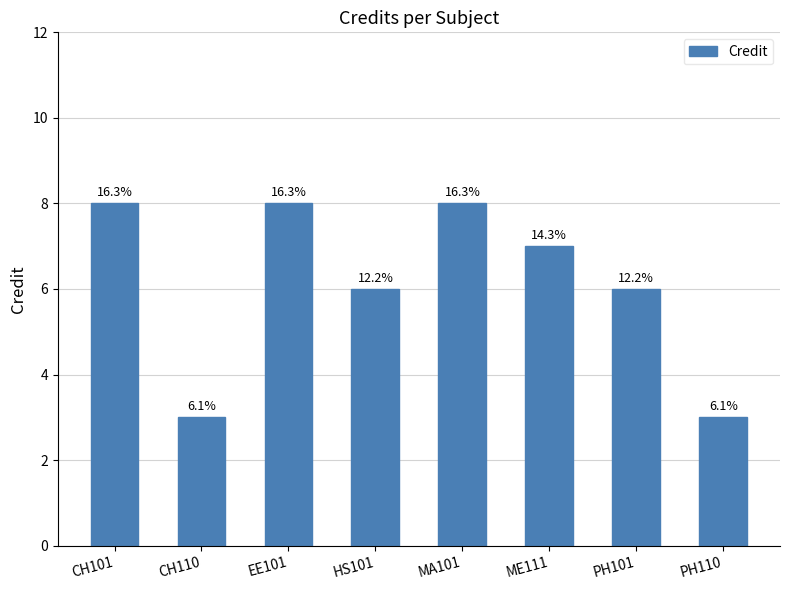

The value at HS101 is 6. True or false?

True